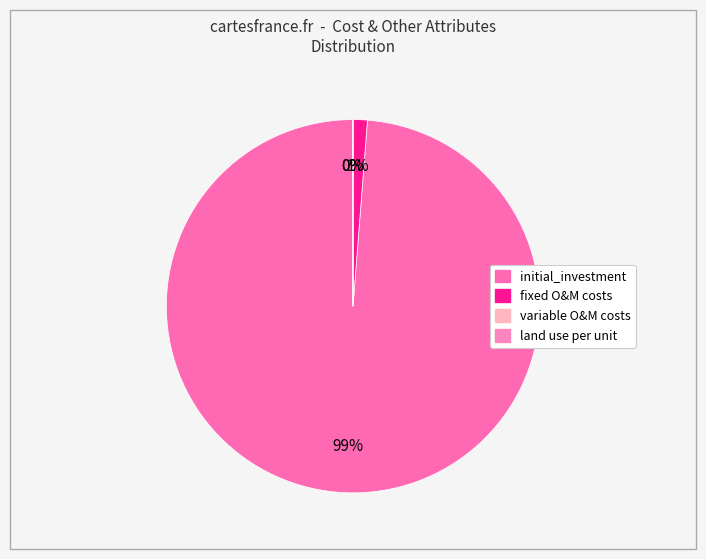

Which slice is the largest?

initial_investment